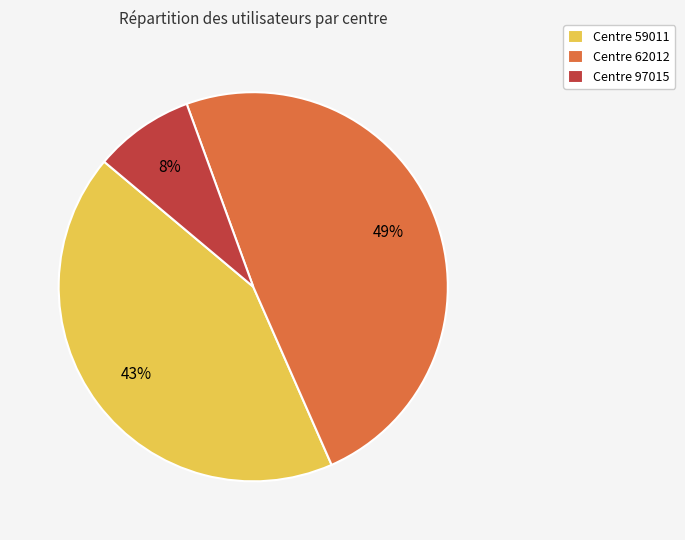

To the nearest percent, what portion does Centre 59011 represent?

43%